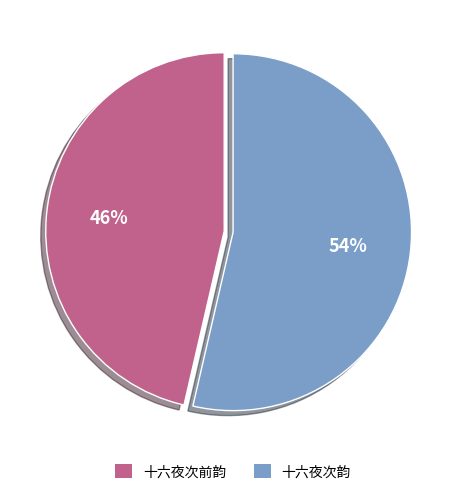

The 十六夜次前韵 slice represents 34% of the pie. True or false?

False